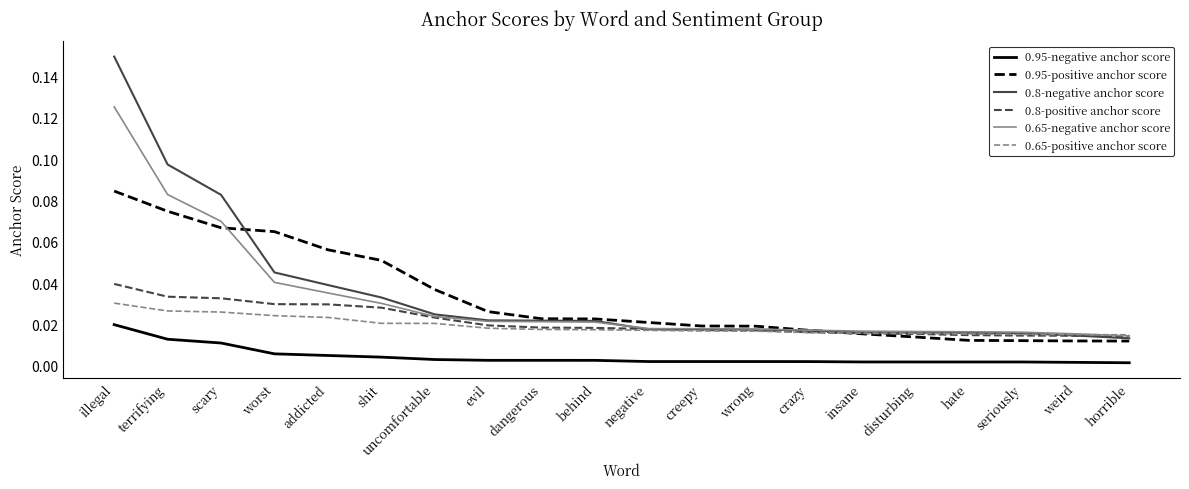

List the series in order of their peak value, lowest first.

0.95-negative anchor score, 0.65-positive anchor score, 0.8-positive anchor score, 0.95-positive anchor score, 0.65-negative anchor score, 0.8-negative anchor score